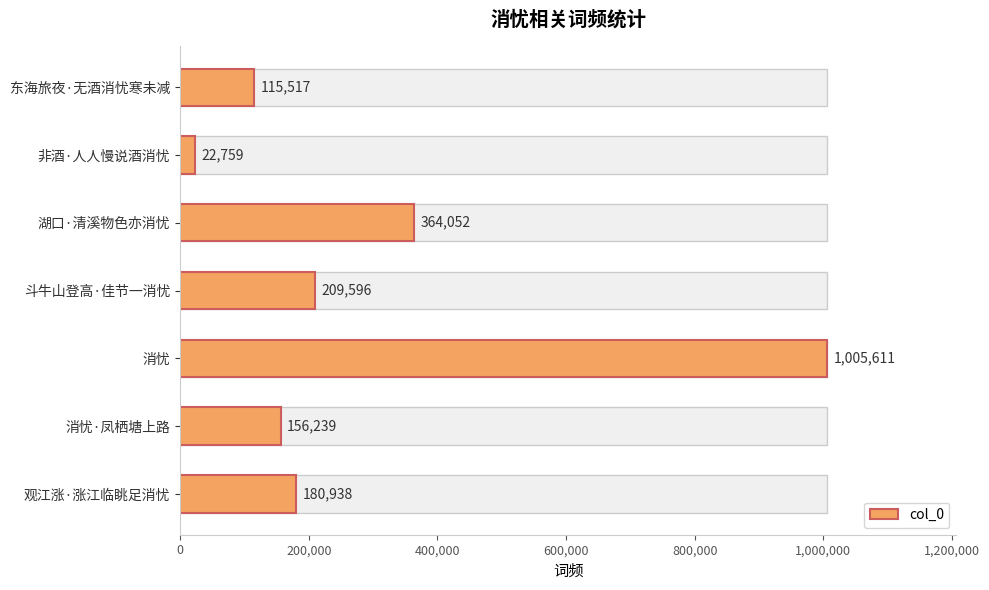

What is the average value?

293530